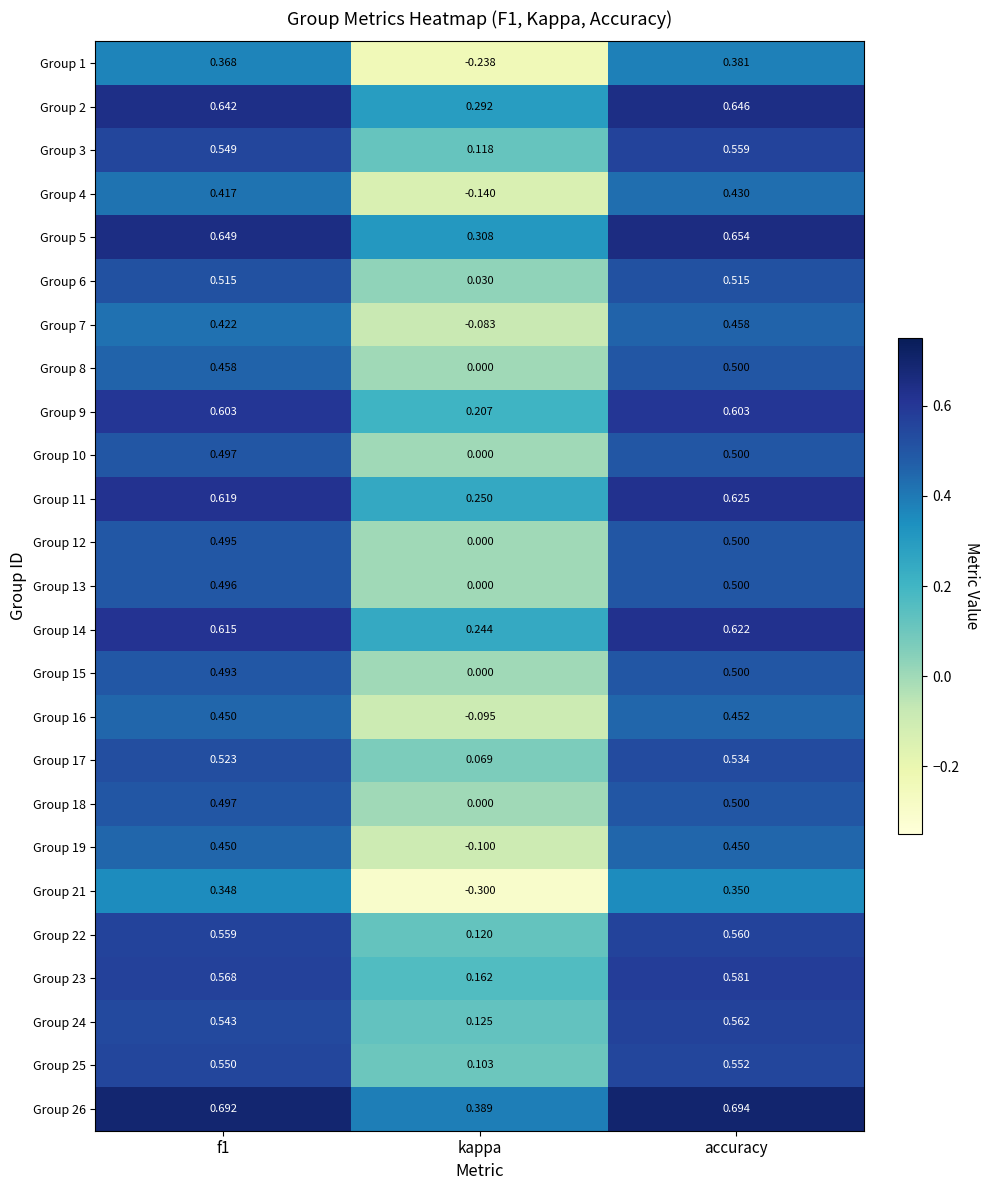

Is the value of Group 9 at kappa greater than the value of Group 6 at kappa?

Yes